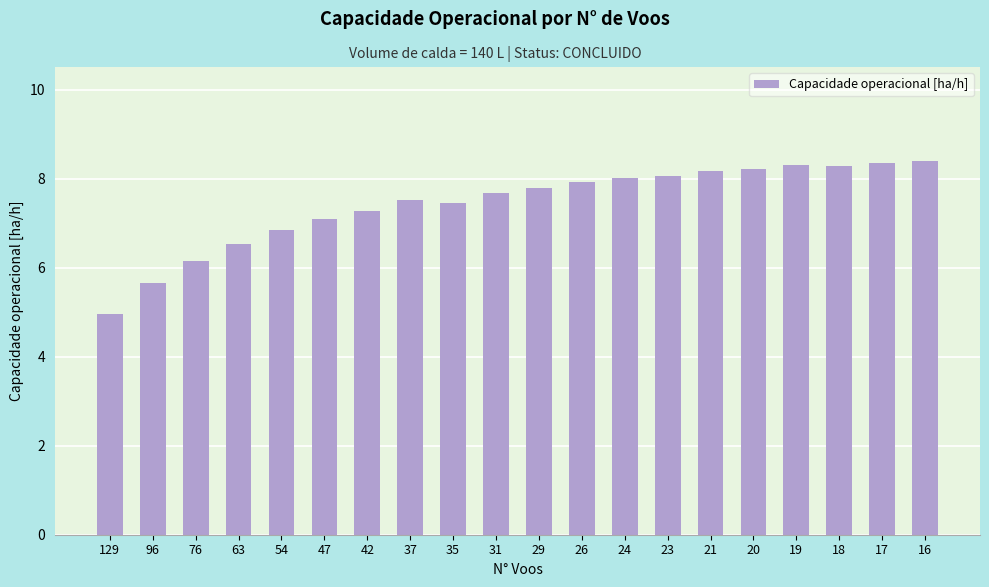

Reading left to right, transcribe all the data shown in this chart.

5.0	5.6	6.2	6.5	6.8	7.1	7.3	7.5	7.5	7.7	7.8	7.9	8.0	8.1	8.2	8.2	8.3	8.3	8.4	8.4